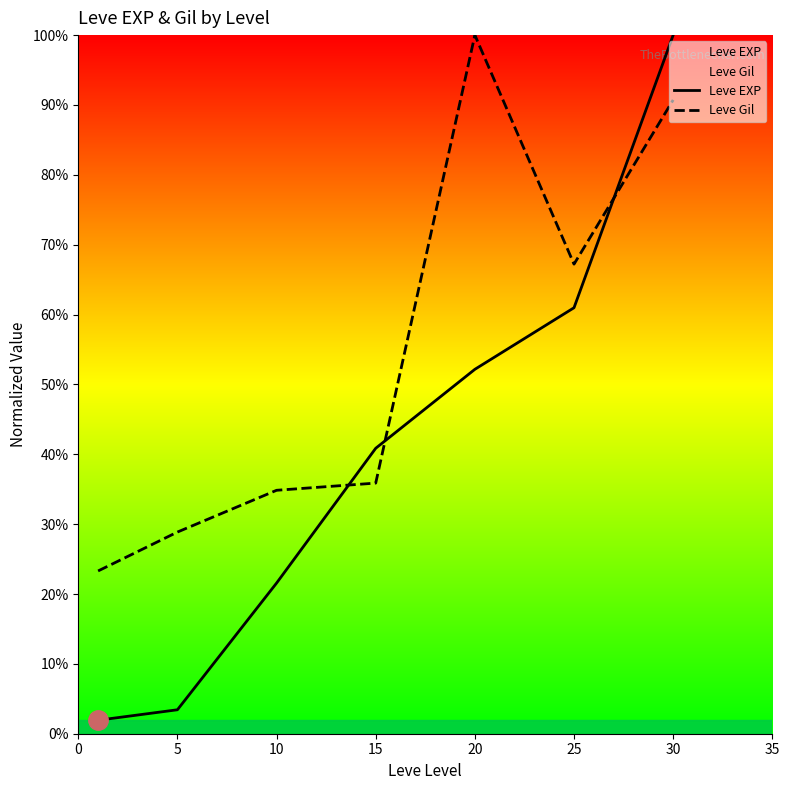

What is the greatest value displayed?

100.0